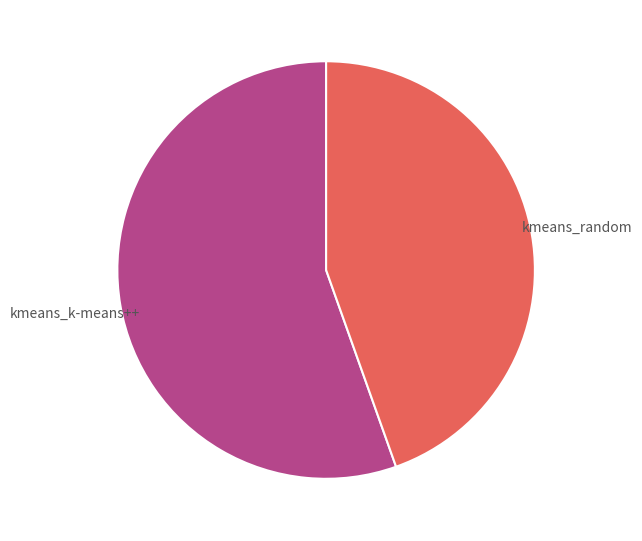

Does any single category account for the majority?

Yes